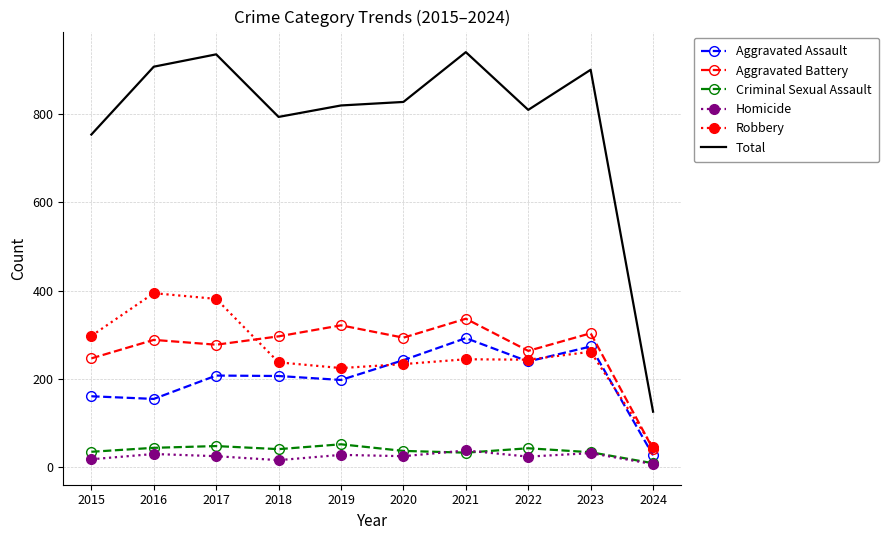

At how many categories does at least one series exceed 35?

10